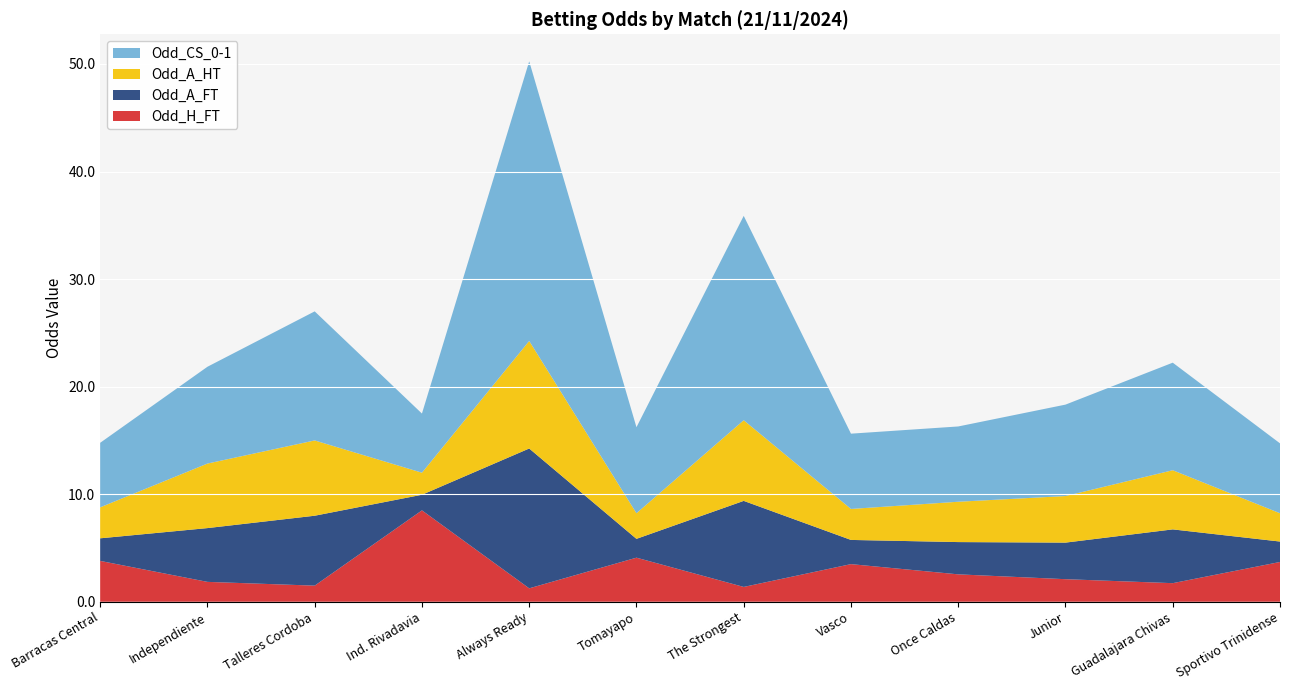

Reading left to right, extract all data points from this chart.

Odd_H_FT: 3.8	1.9	1.5	8.5	1.2	4.1	1.4	3.5	2.5	2.1	1.7	3.7
Odd_A_FT: 2.1	5.0	6.5	1.4	13.0	1.8	8.0	2.2	3.0	3.4	5.0	1.9
Odd_A_HT: 2.9	6.0	7.0	2.0	10.0	2.4	7.5	2.9	3.8	4.3	5.5	2.6
Odd_CS_0-1: 6.0	9.0	12.0	5.5	26.0	8.0	19.0	7.0	7.0	8.5	10.0	6.5